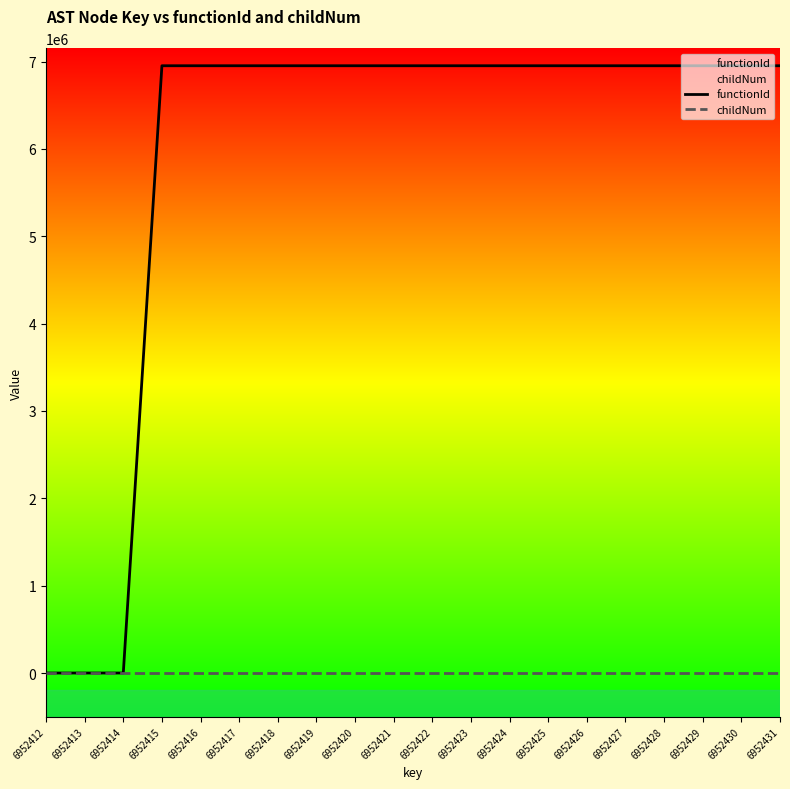

At how many categories does at least one series exceed 972881?

17